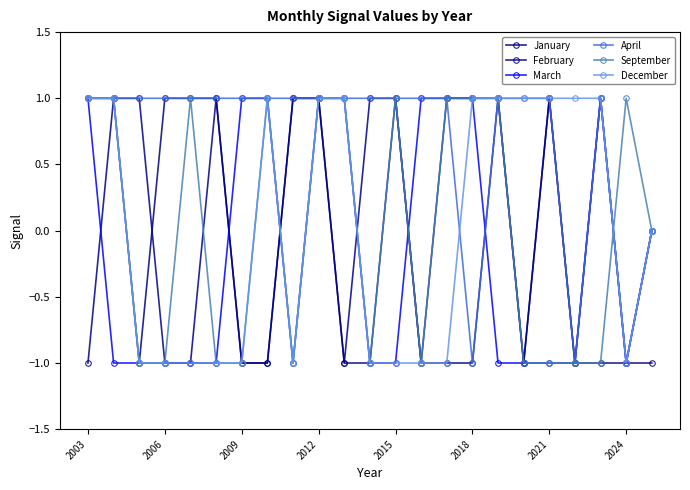

True or false: February and April intersect in this chart.

False